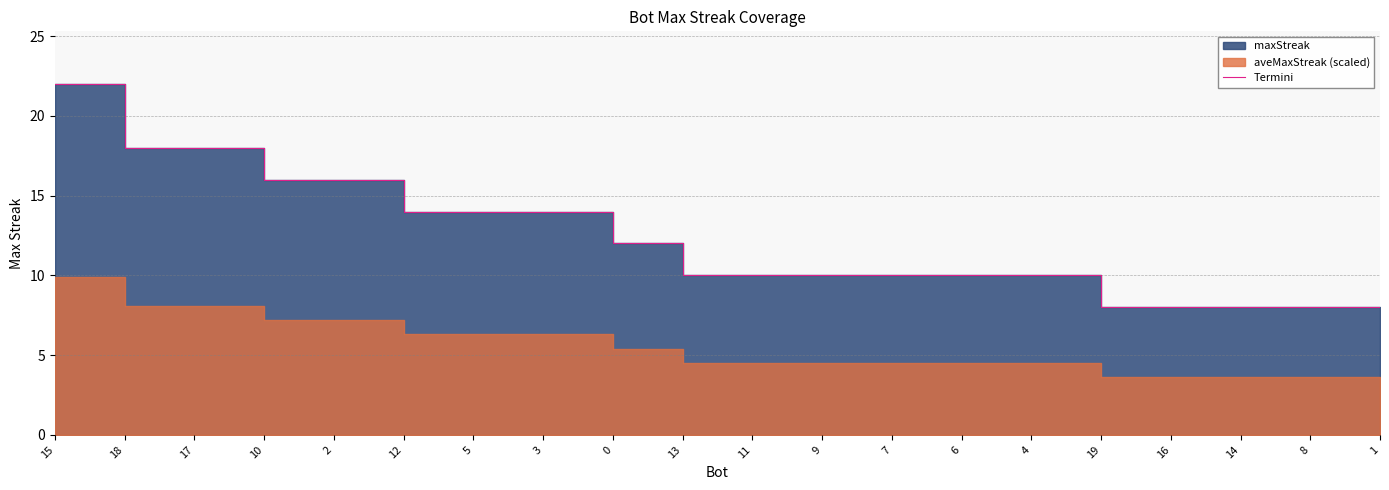

What is the greatest value displayed?

22